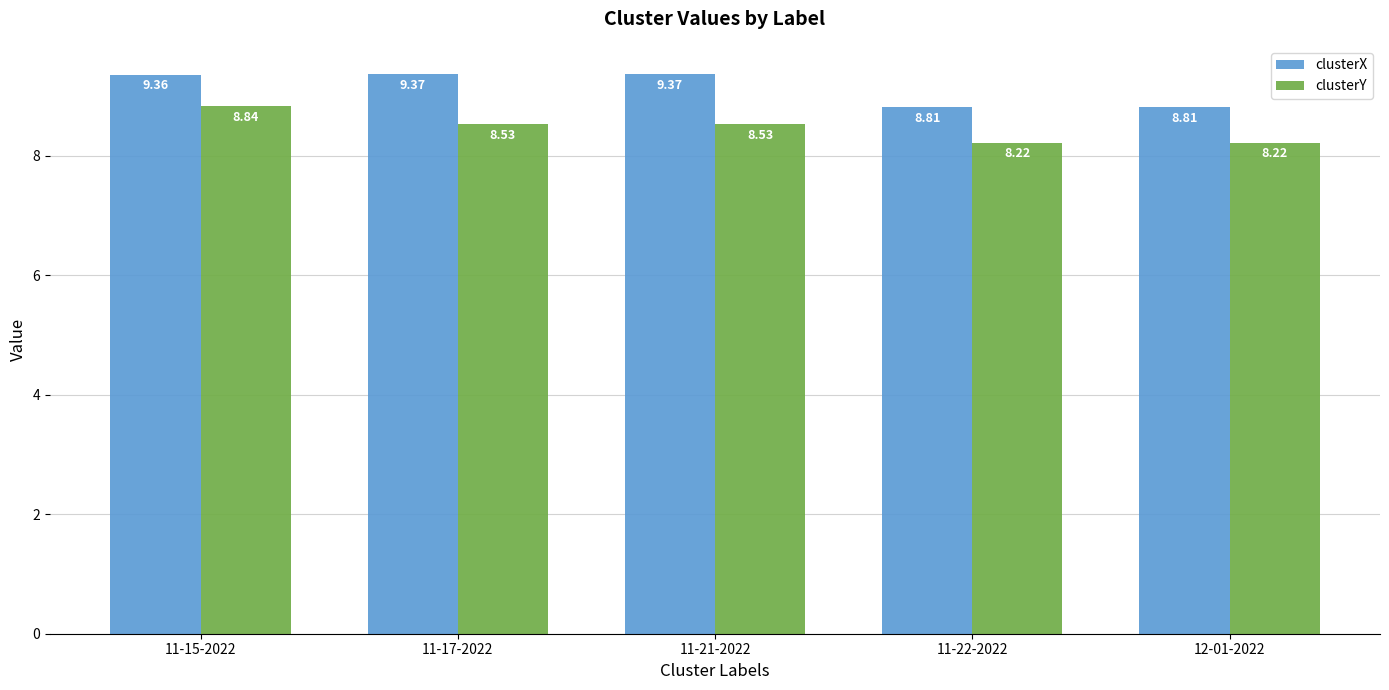

Rank the series at 11-17-2022 from lowest to highest value.

clusterY, clusterX